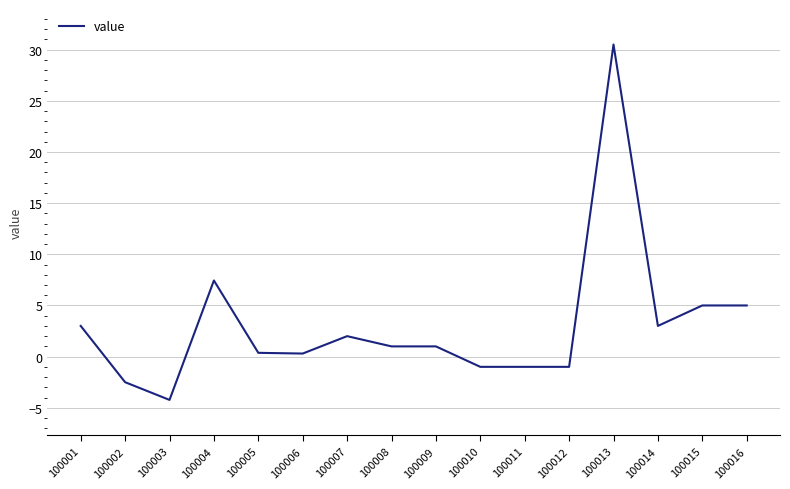

How many values are below zero?

5